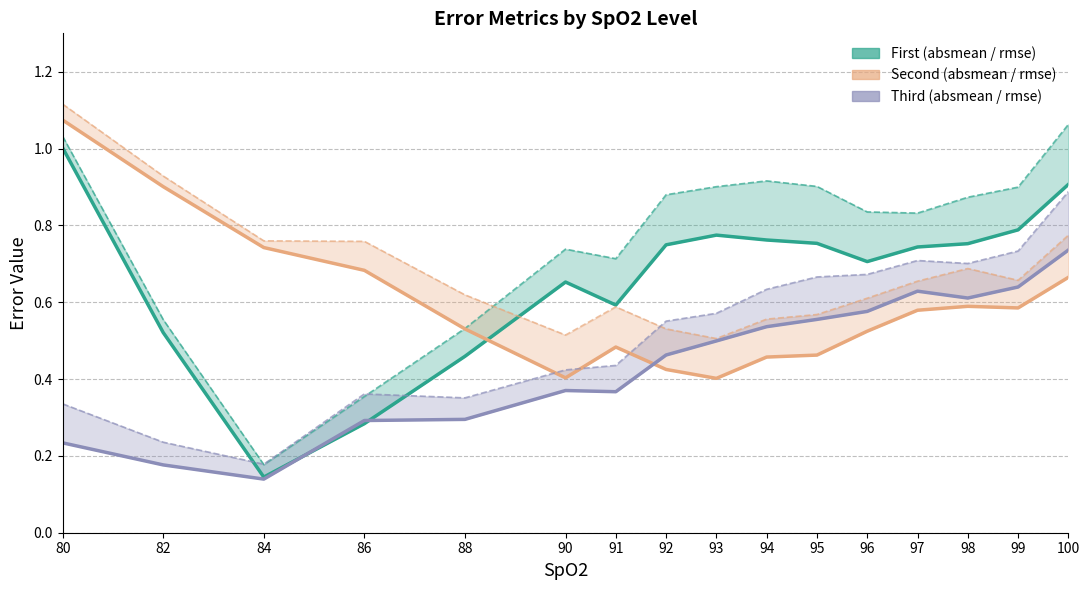

True or false: first_absmean and first_rmse cross at least once.

False